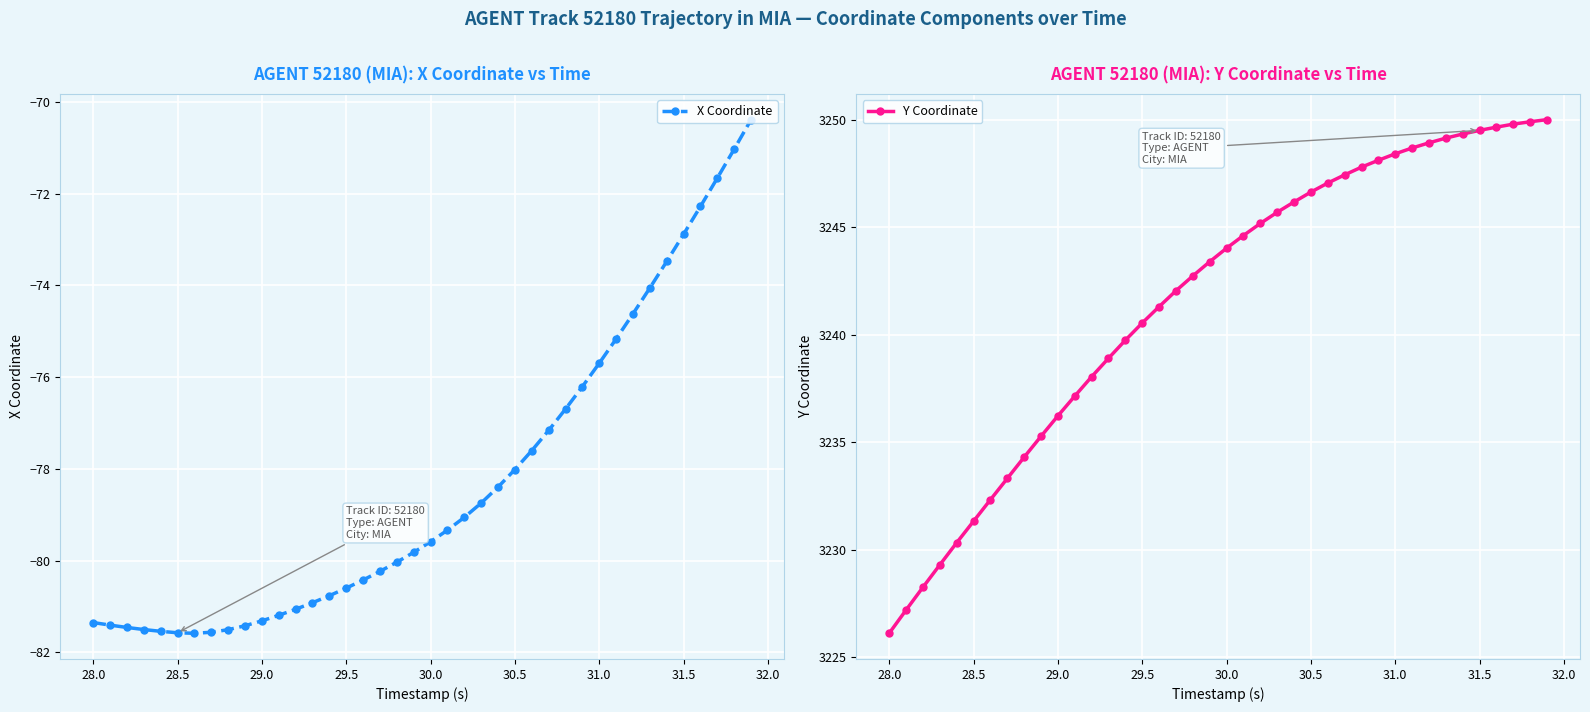

List the series in order of their overall mean, lowest first.

X Coordinate, Y Coordinate